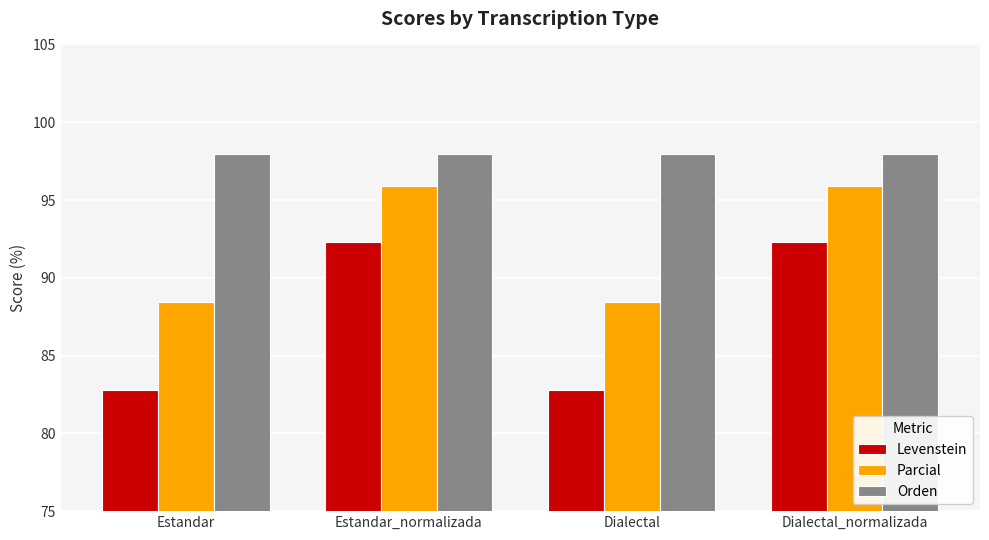

Rank the series at Estandar from highest to lowest value.

Orden, Parcial, Levenstein